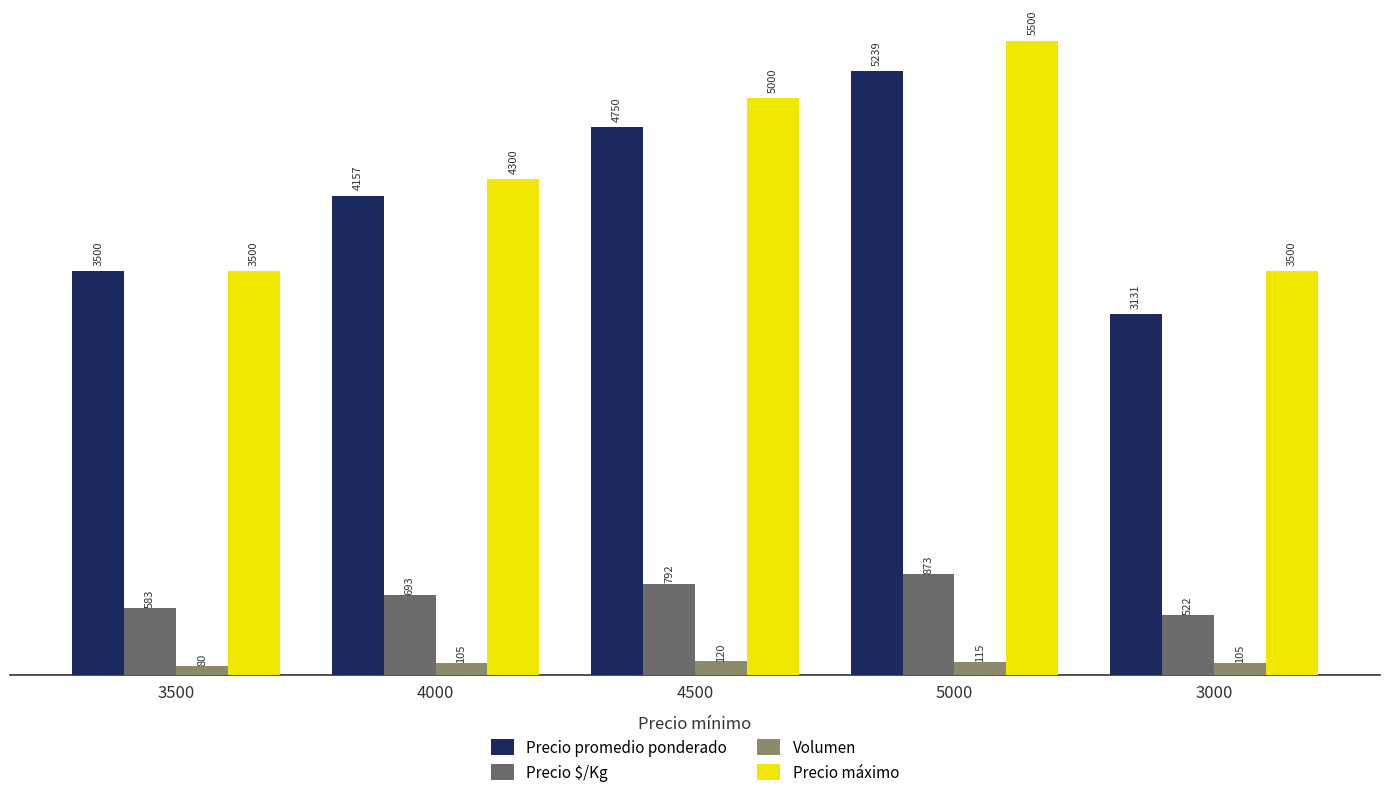

What is the difference between the highest and lowest values at 3000?

3395